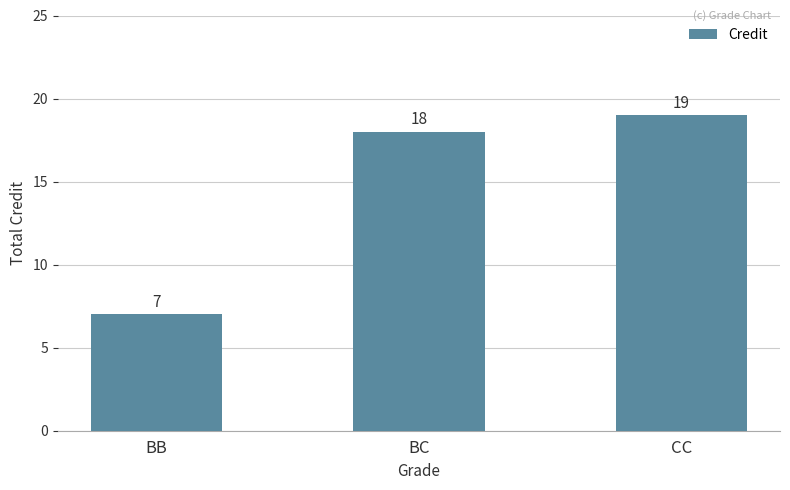

What is the value of the 1st bar from the left?

7